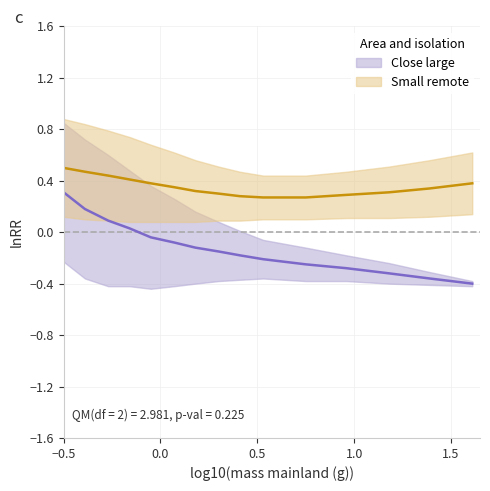

The value of Close large at 2 is 0.1. True or false?

False